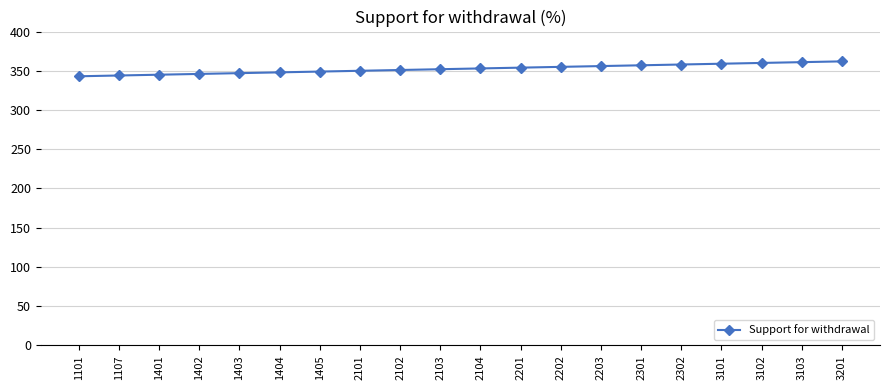

What is the difference between the maximum and minimum values?

19